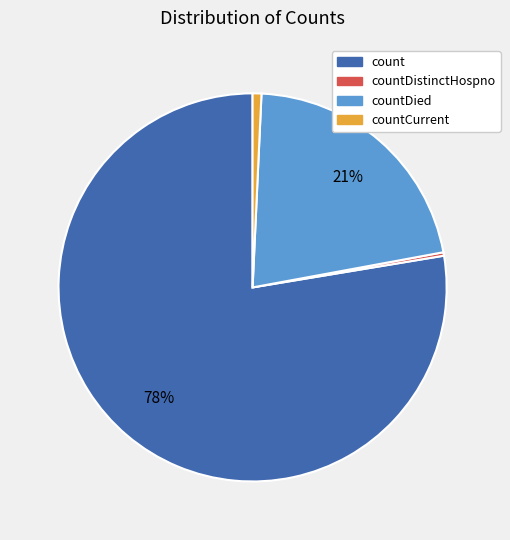

True or false: countCurrent accounts for 1% of the total.

True